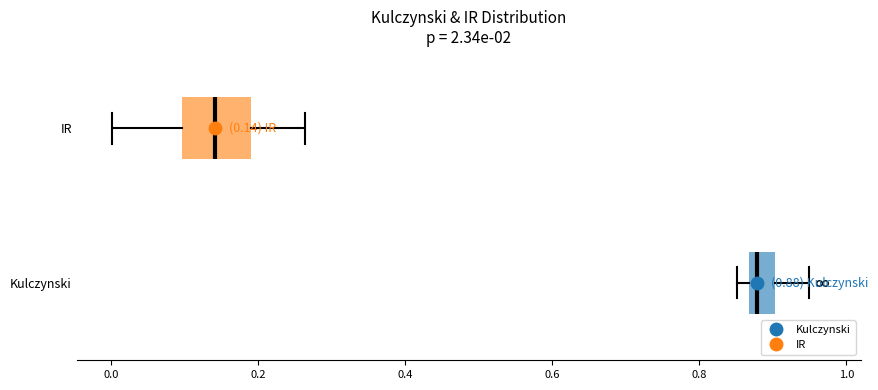

Which box has the furthest to the left median line?

IR